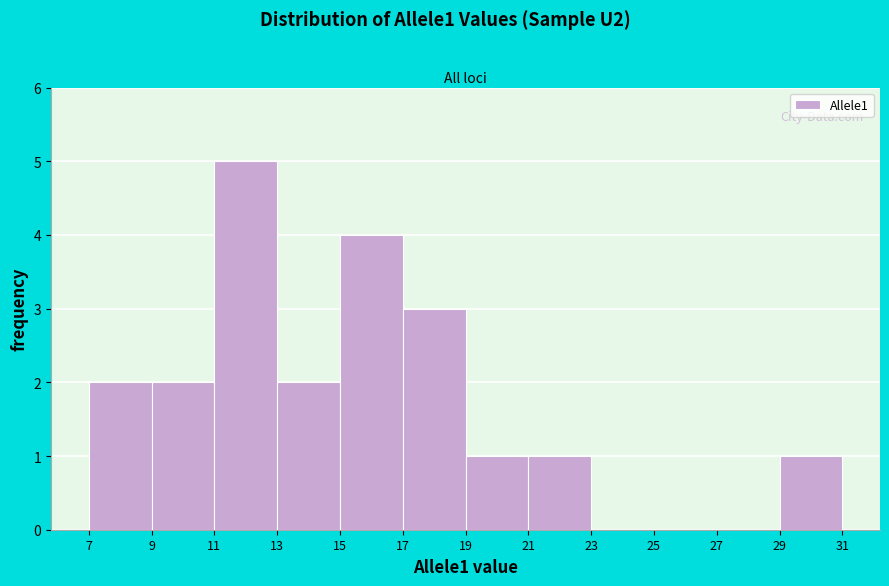

Which range on the x-axis has the tallest bar?

11 to 13